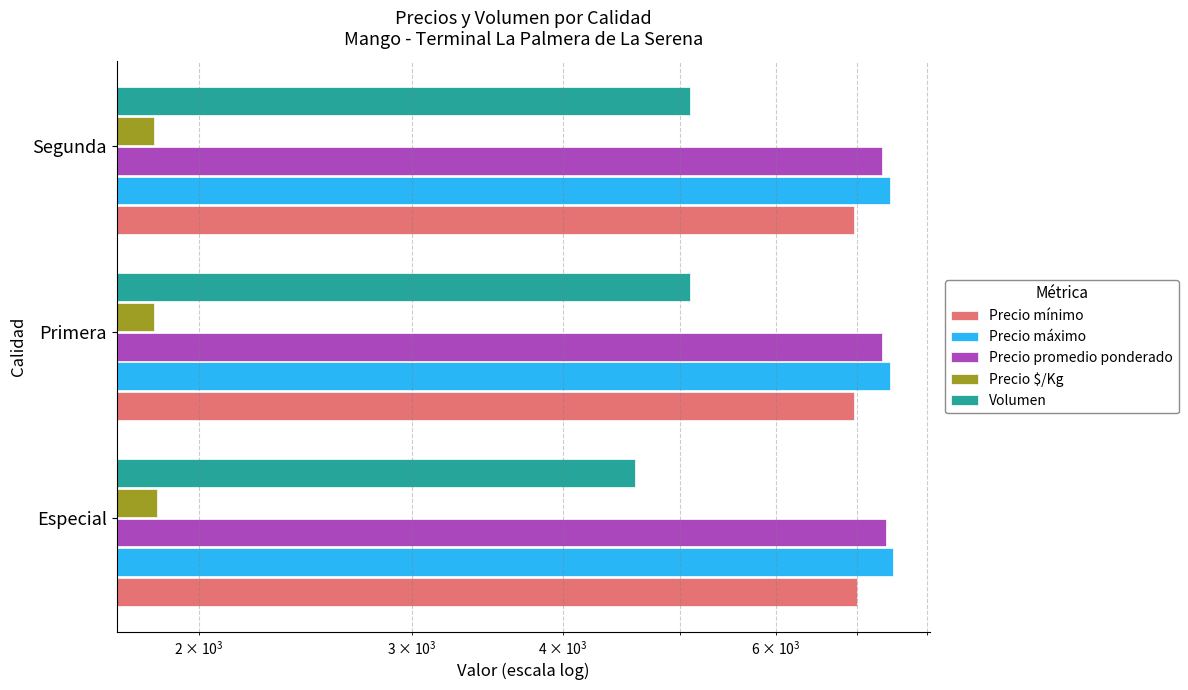

Which series has the widest spread of values?

Volumen